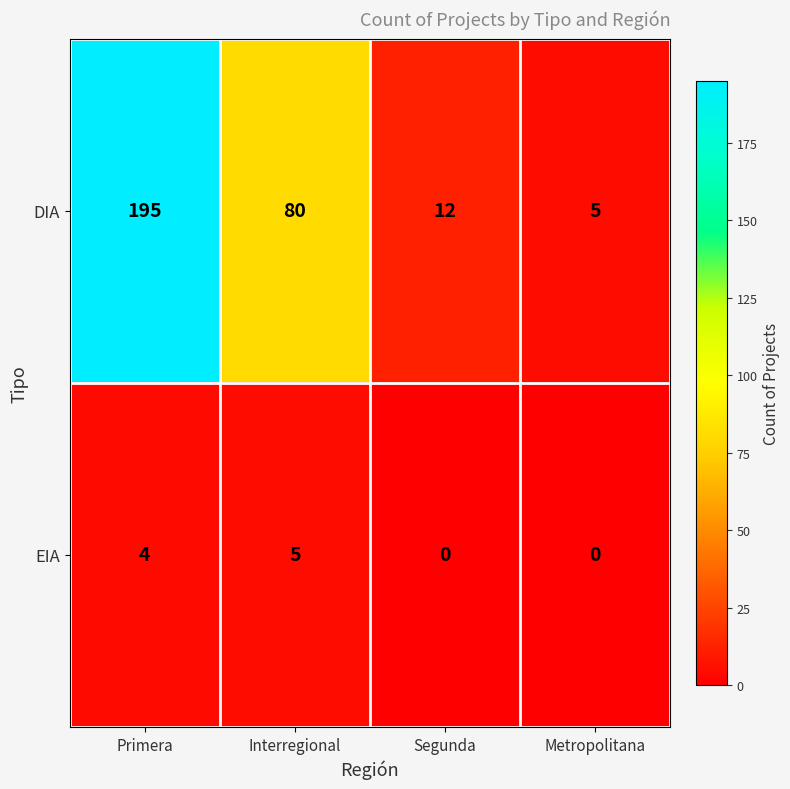

The EIA series shows 5 at Primera. True or false?

False